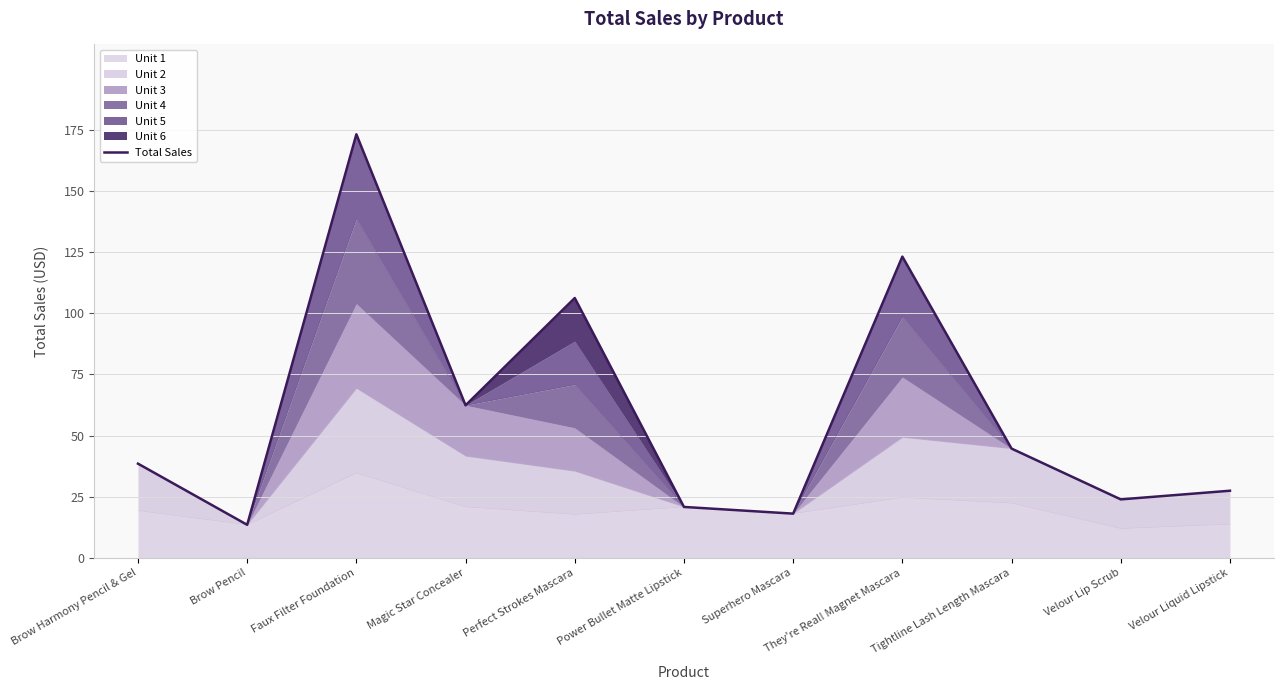

At which label does the data first exceed 38?

Brow Harmony Pencil & Gel